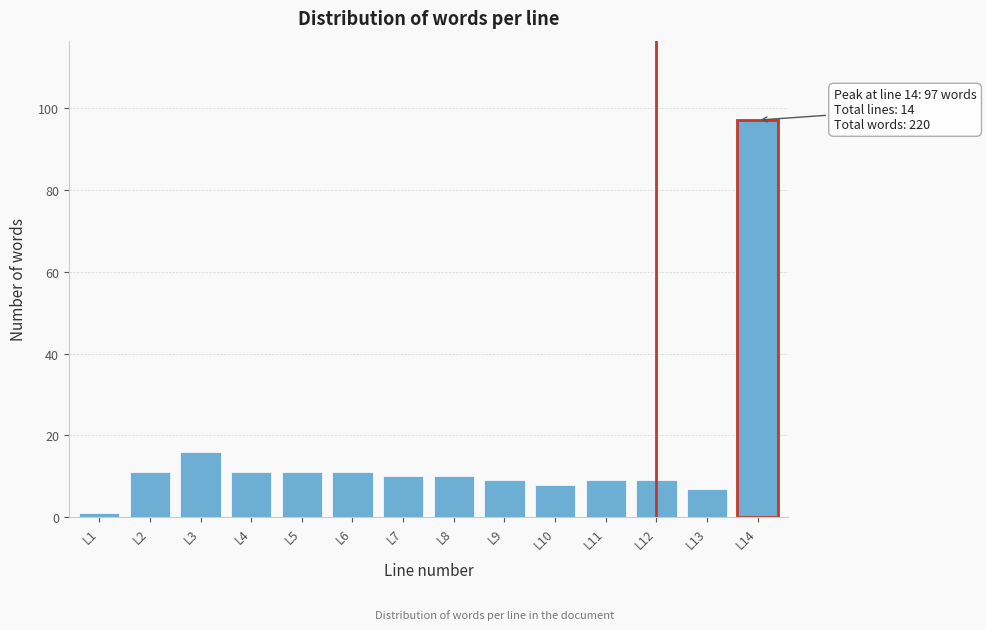

Reading left to right, transcribe all the data shown in this chart.

1	11	16	11	11	11	10	10	9	8	9	9	7	97